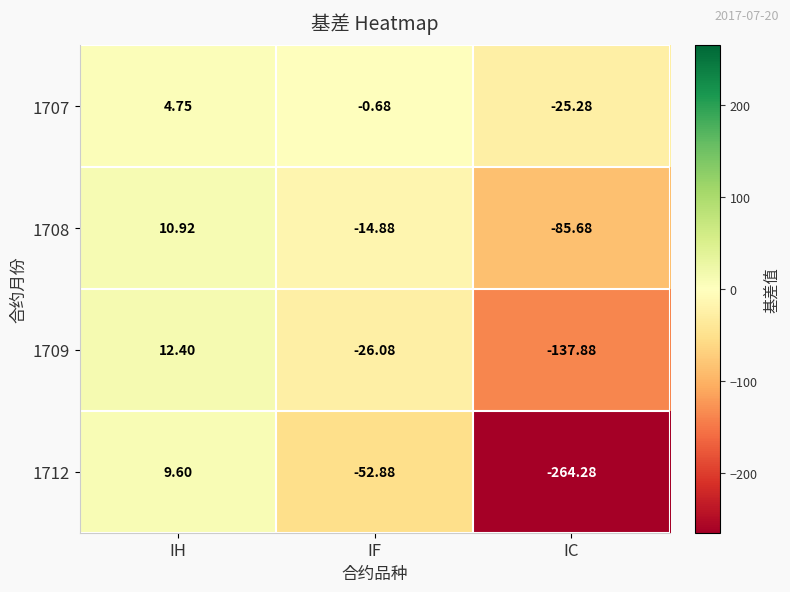

At which category is the sum across all series the highest?

IH